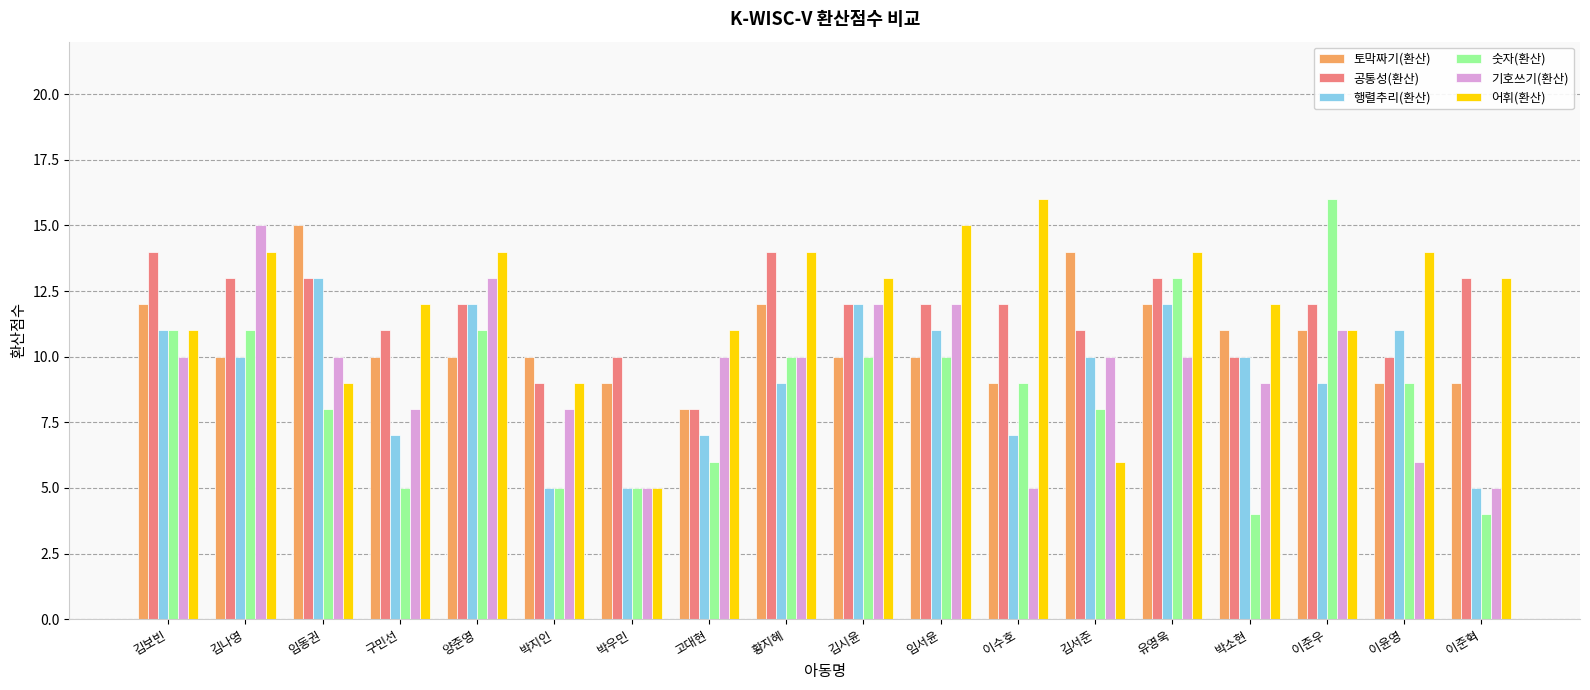

Where does the 행렬추리(환산) series first go above 10?

김보빈